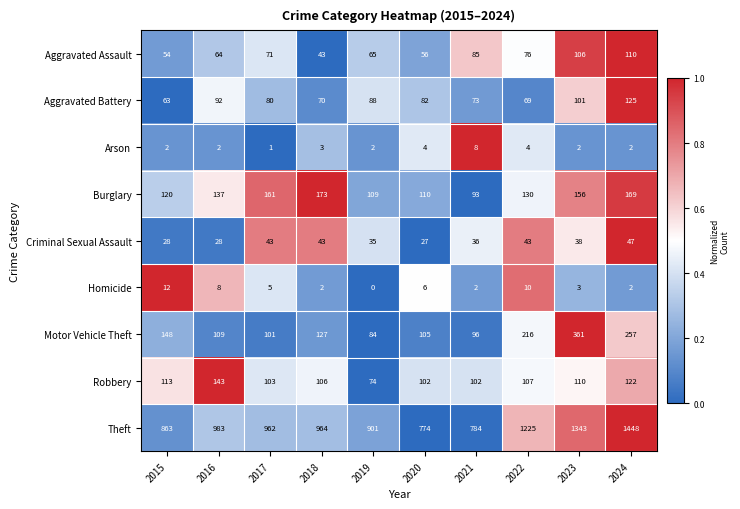

Which series changed the most between 2016 and 2017?

Robbery